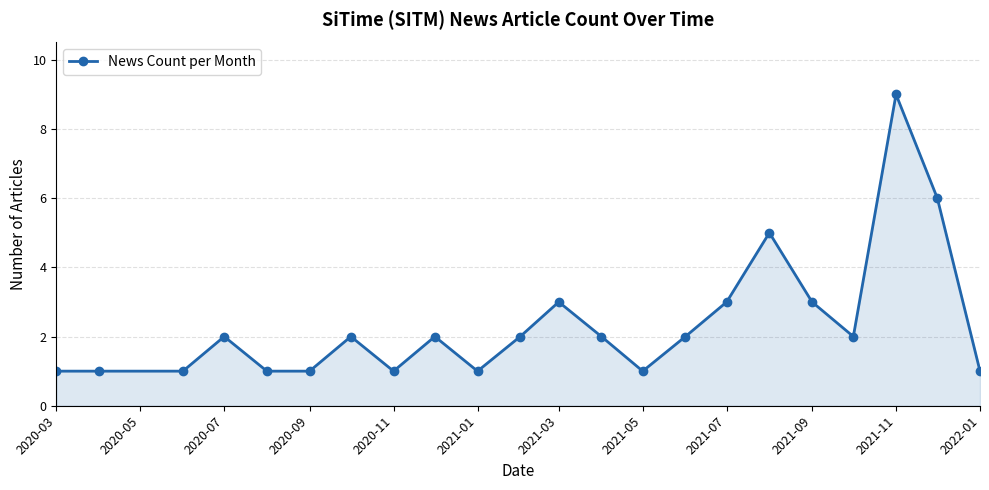

What is the value of the 12th point from the left?

3